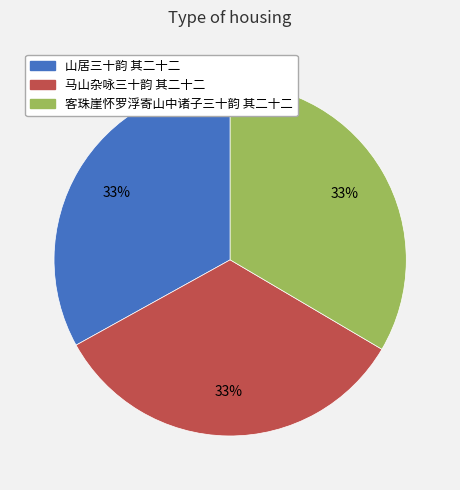

Count the number of slices in the pie.

3